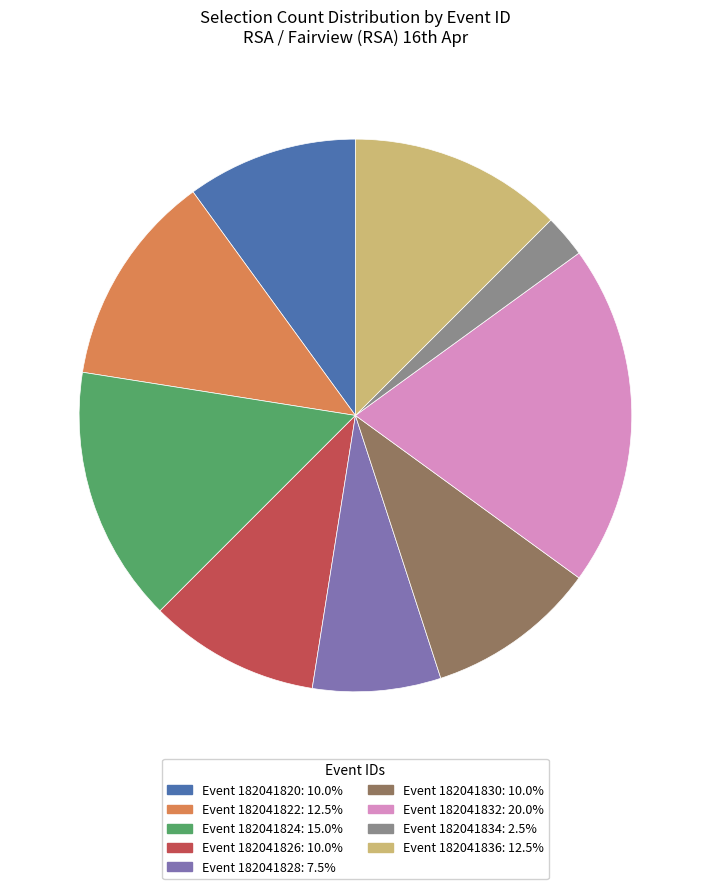

Is there any slice that represents more than half of the pie?

No